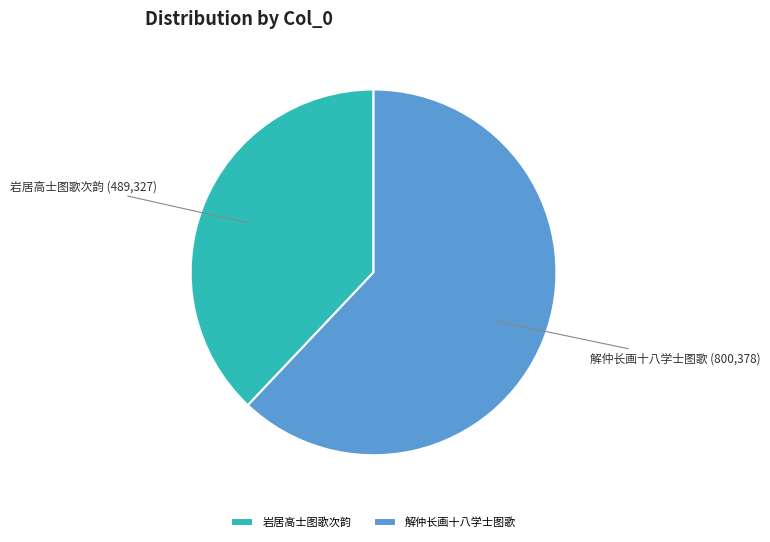

Rank the categories by value from highest to lowest.

解仲长画十八学士图歌, 岩居高士图歌次韵